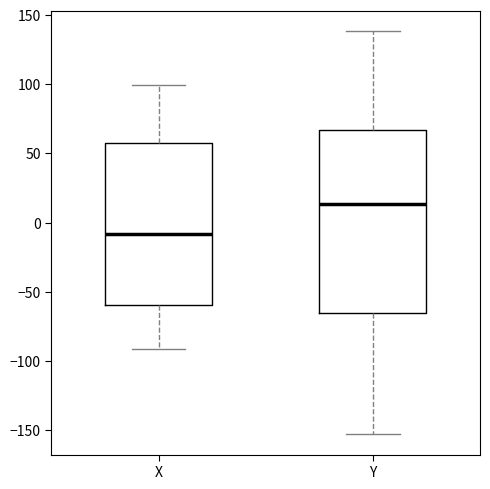

Reading left to right, read every box against the y-axis: the position of its median line, the range the box covers, and the ends of its whiskers. The values are not printed on the chart, so give them approximately, as read against the axis.

X: median -10, box -60 to 60, whiskers -90 to 100
Y: median 15, box -65 to 65, whiskers -155 to 140